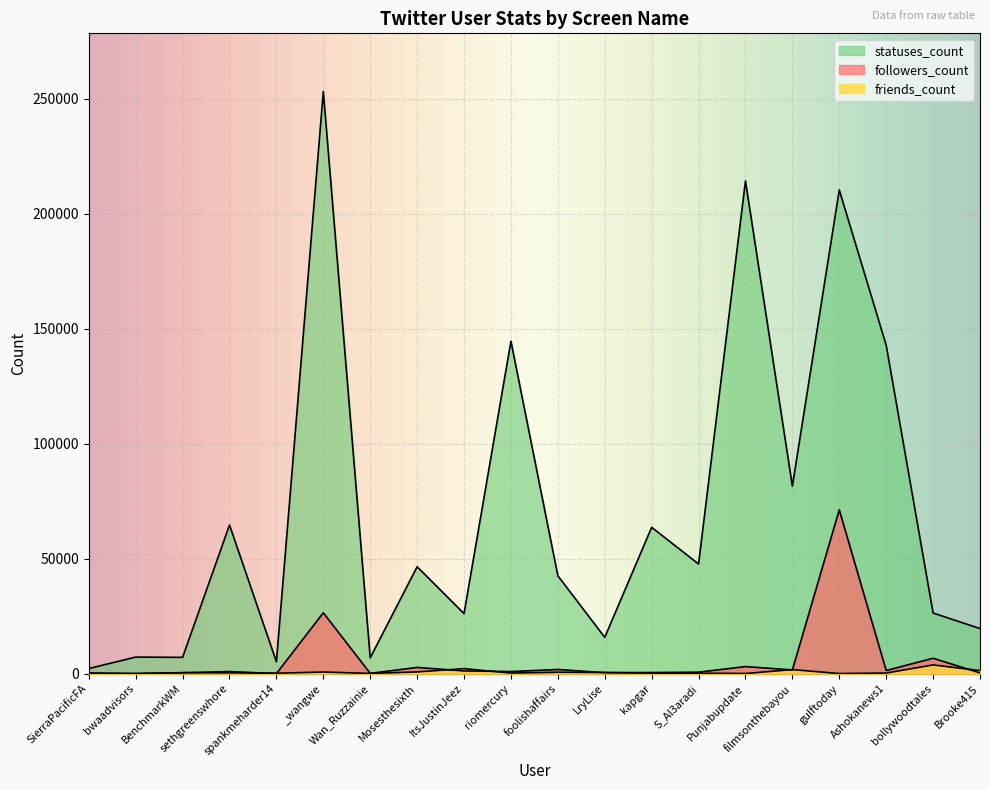

True or false: statuses_count and friends_count intersect in this chart.

False